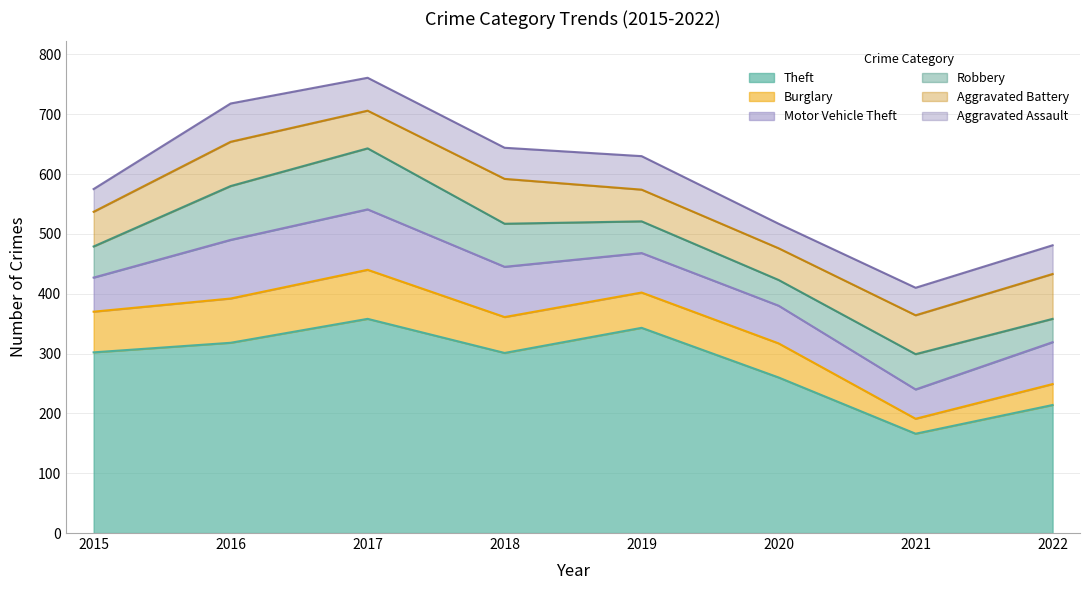

Does the chart have visible grid lines?

Yes